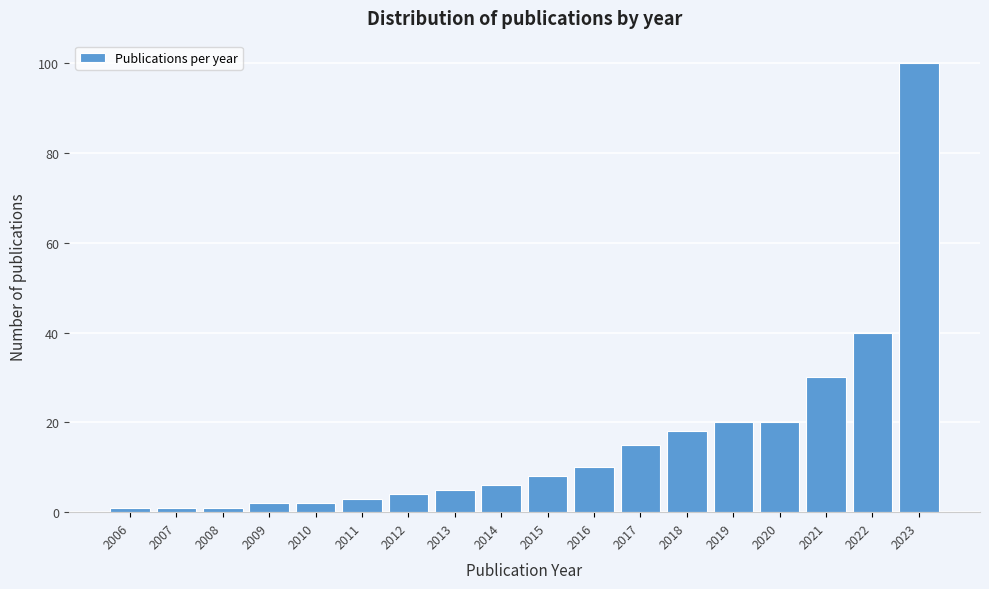

Reading left to right, extract all data points from this chart.

2006=1	2007=1	2008=1	2009=2	2010=2	2011=3	2012=4	2013=5	2014=6	2015=8	2016=10	2017=15	2018=18	2019=20	2020=20	2021=30	2022=40	2023=100